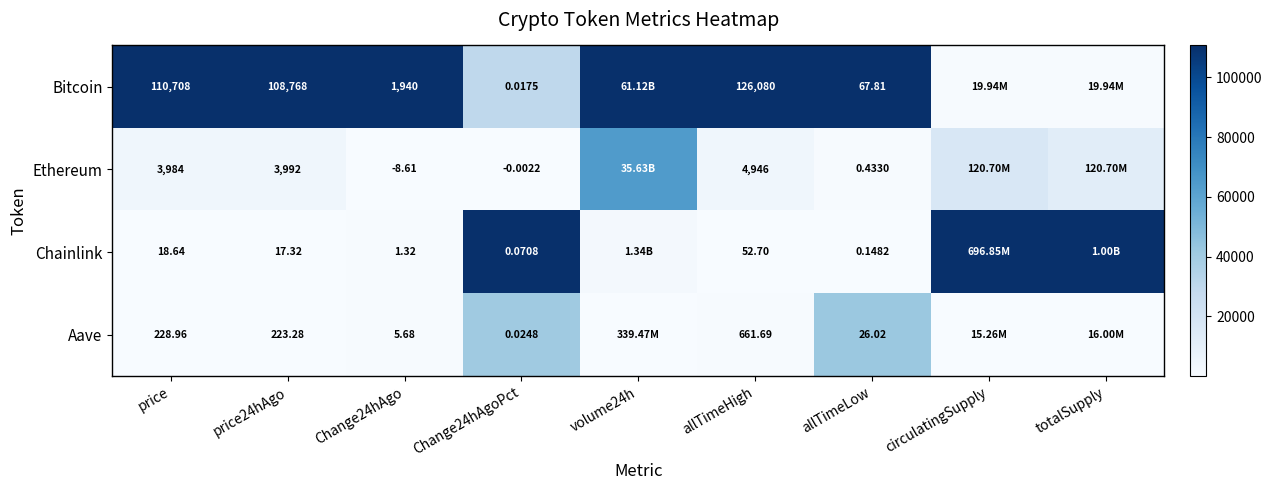

Is the value of Chainlink at Change24hAgo greater than the value of Bitcoin at Change24hAgoPct?

Yes